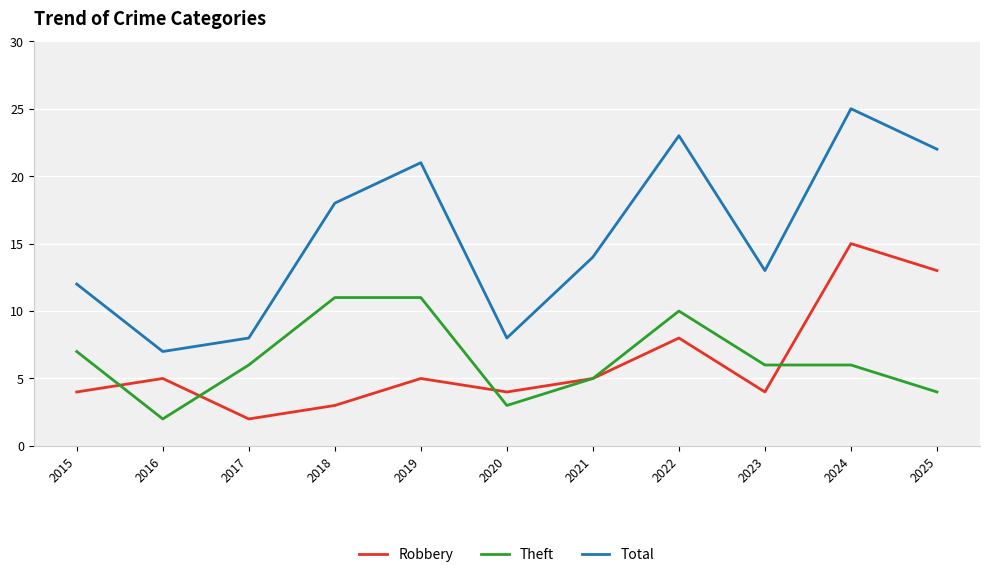

True or false: Total has more than 2 points higher than both neighbors.

True